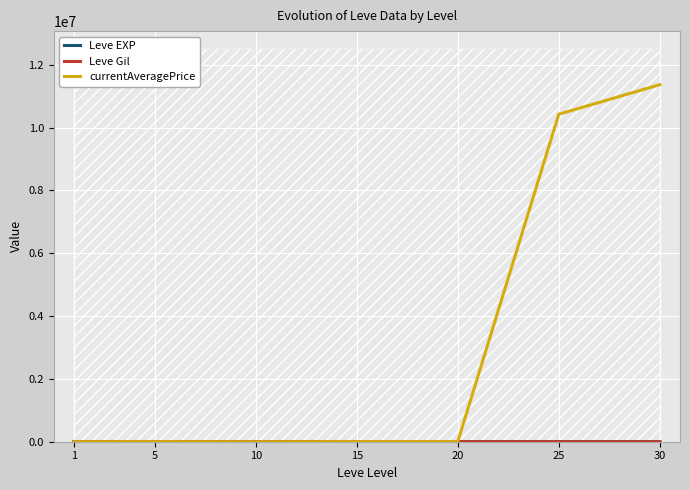

What is the sum of the currentAveragePrice values at 1 and 5?

4807.8